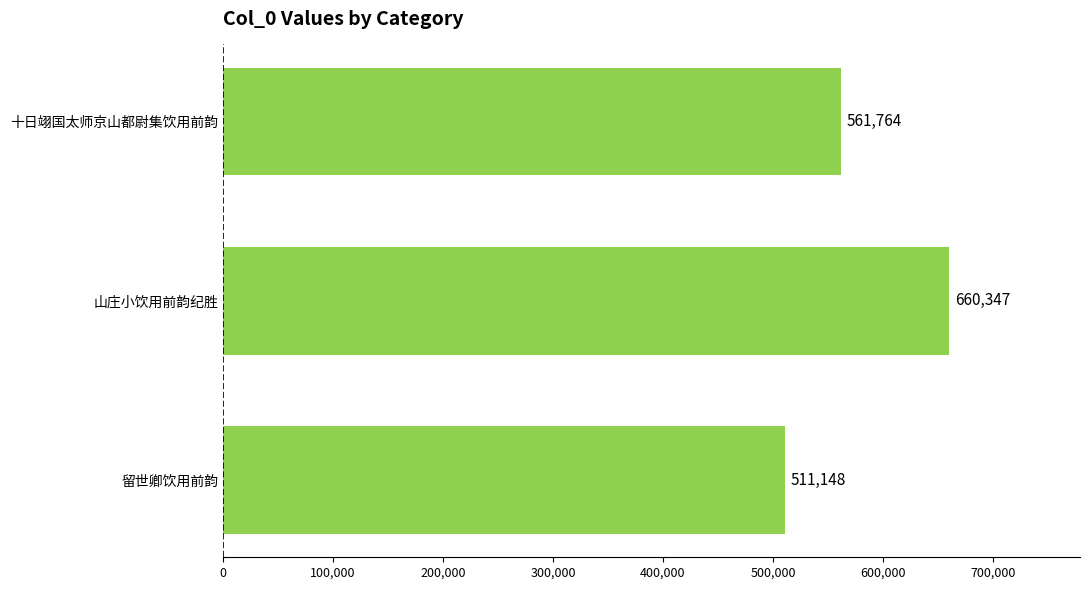

The chart shows a value of 561764 at 十日翊国太师京山都尉集饮用前韵. True or false?

True